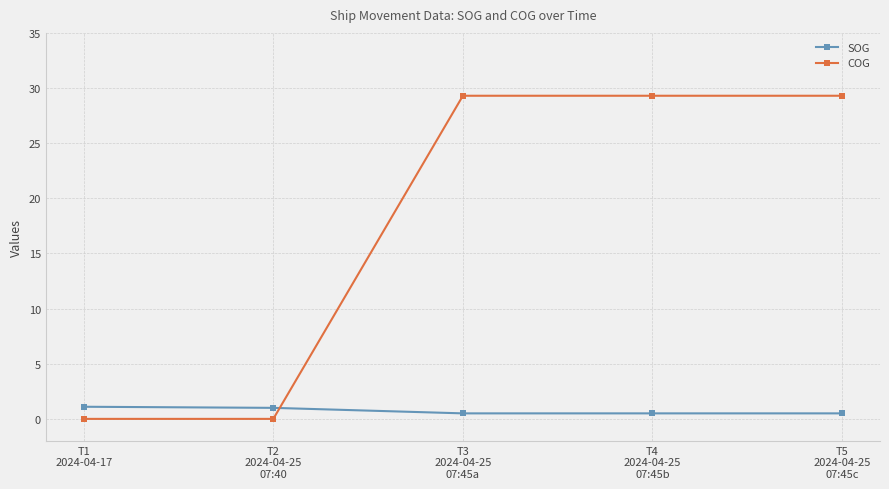

Which series has the largest range (max minus min)?

COG